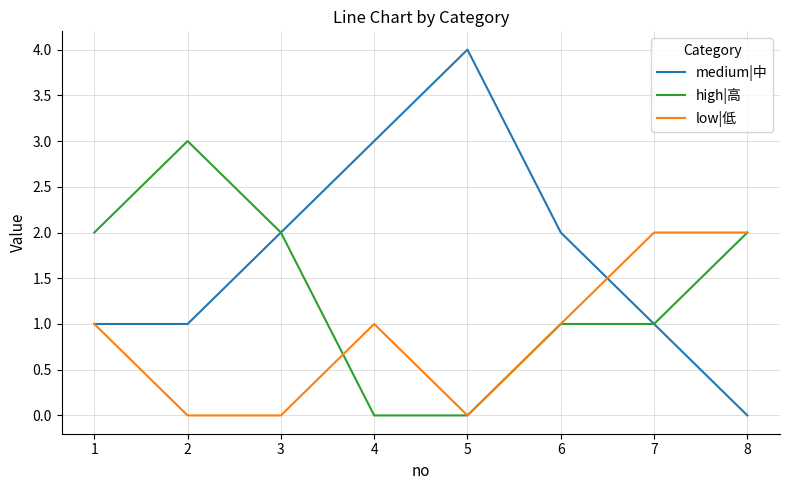

How many categories are shown in the chart?

8